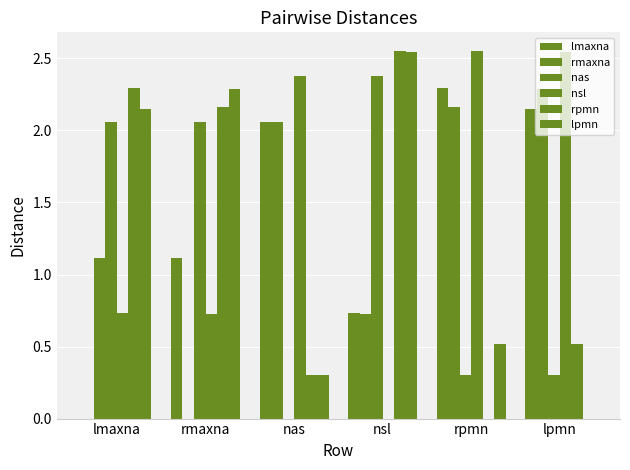

How many nsl values are between 0 and 2?

3